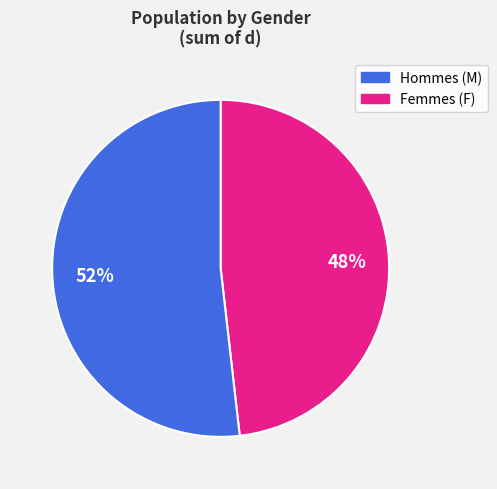

Does any single category account for the majority?

Yes